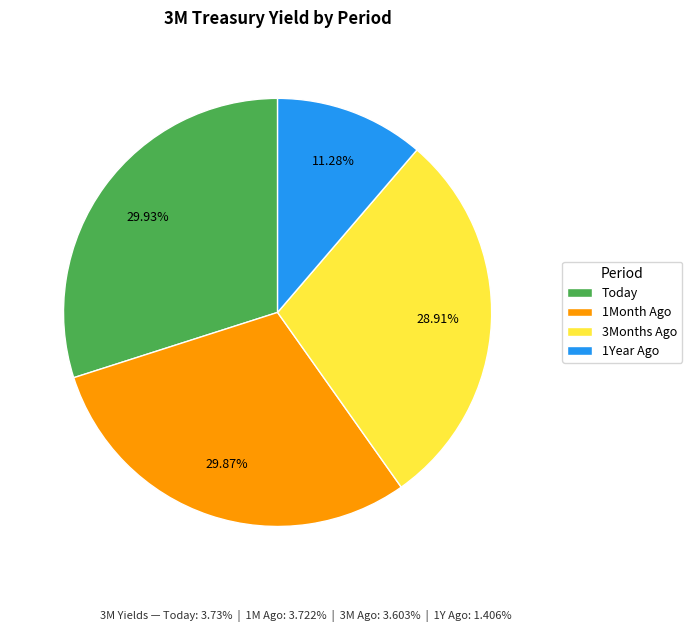

The Today slice represents 30% of the pie. True or false?

True